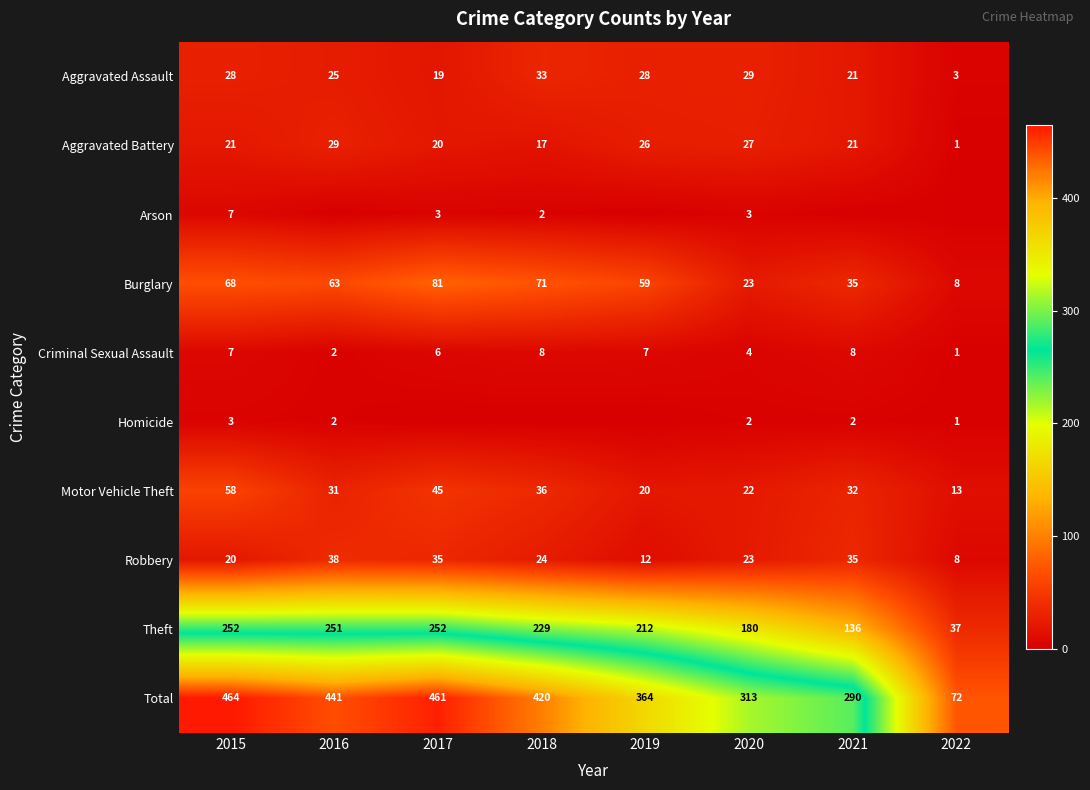

What is the sum of the Theft values at 2018 and 2022?

266